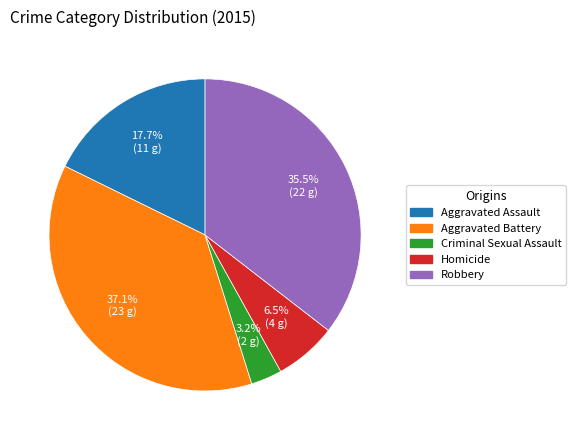

How many slices are in this pie chart?

5